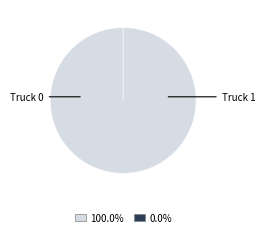

What is the change in value from Truck 0 to Truck 1?

-1